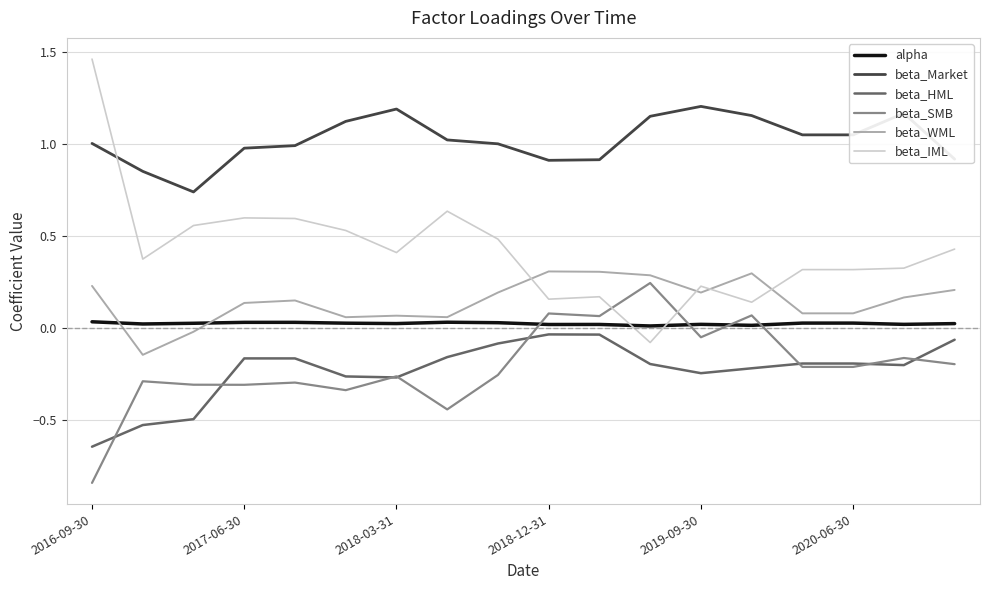

Which series has the widest spread of values?

beta_IML